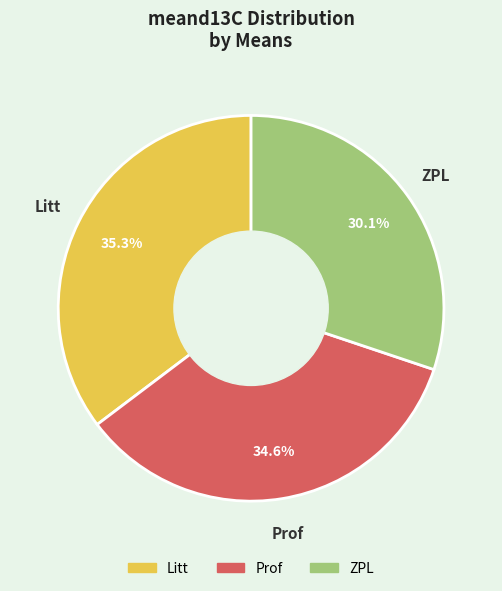

Count the number of slices in the pie.

3